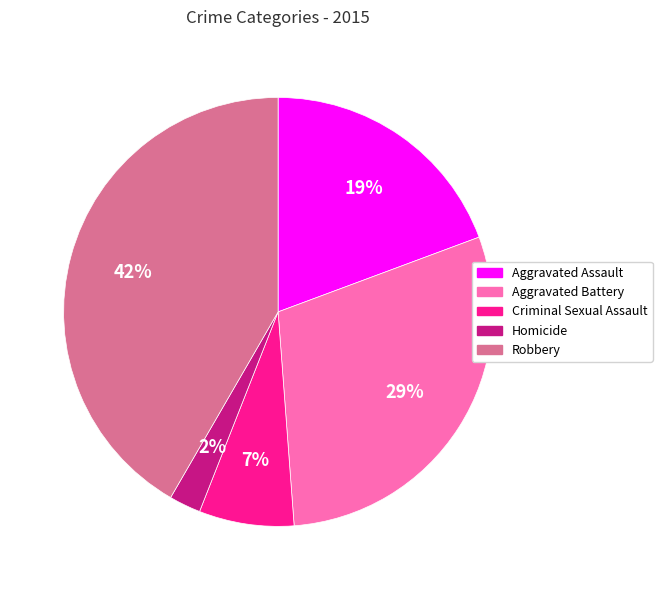

What percentage is the Robbery slice, to the nearest percent?

42%